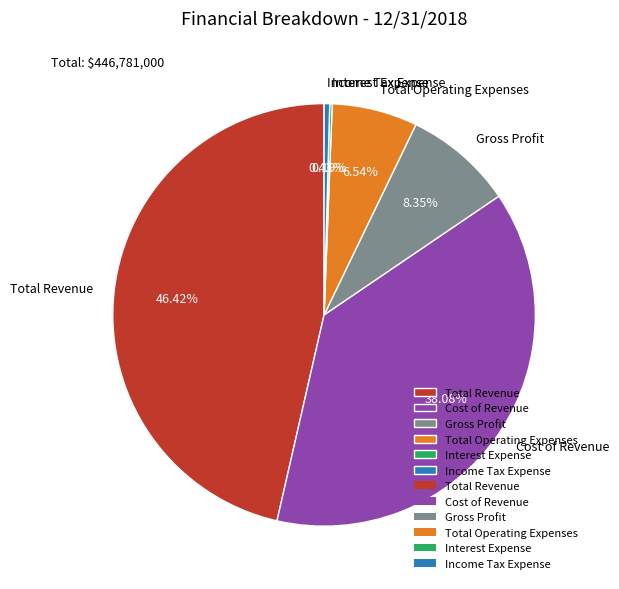

Approximately how many times larger is the value at Total Revenue compared to Cost of Revenue?

1.2